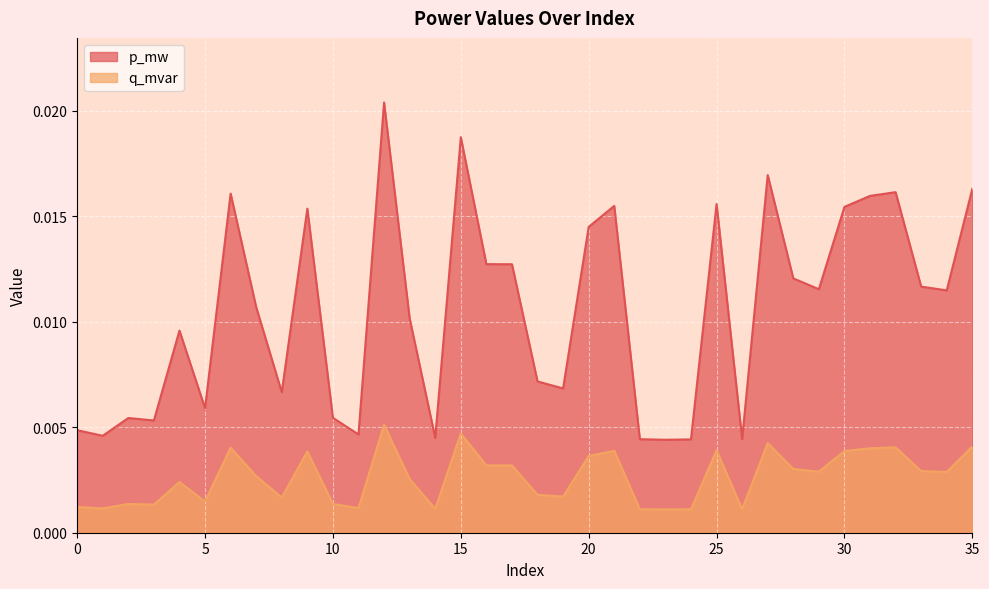

How many distinct data groups are displayed?

2